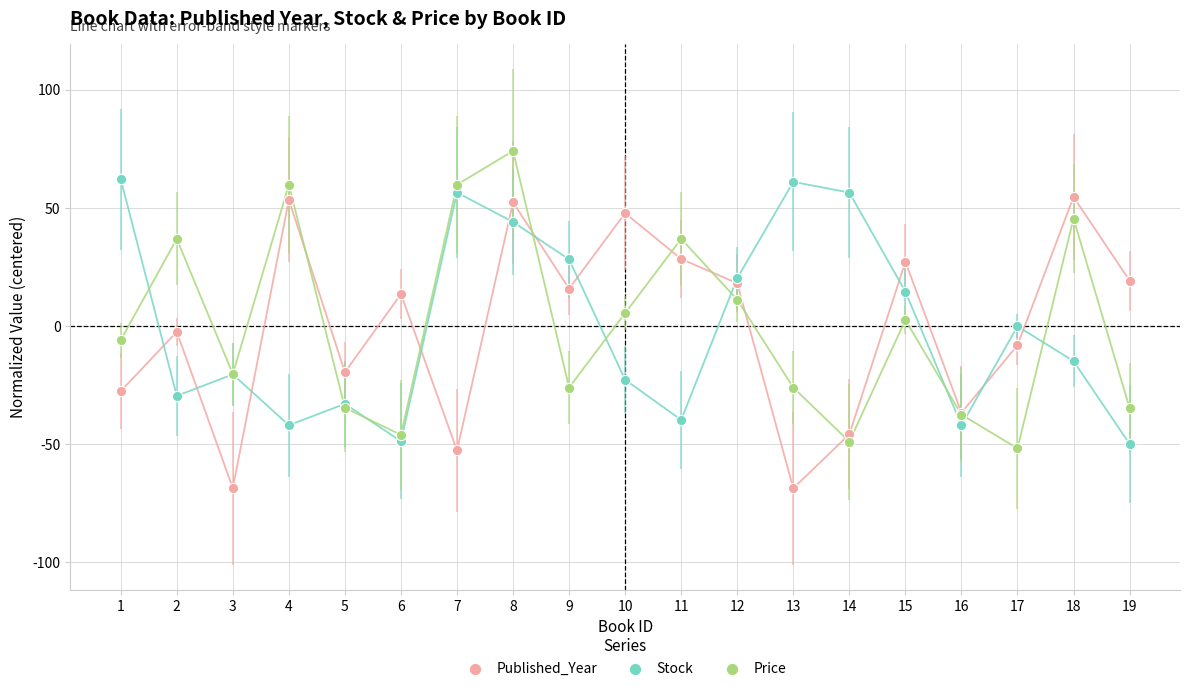

Which series contains the highest Y value?

Price